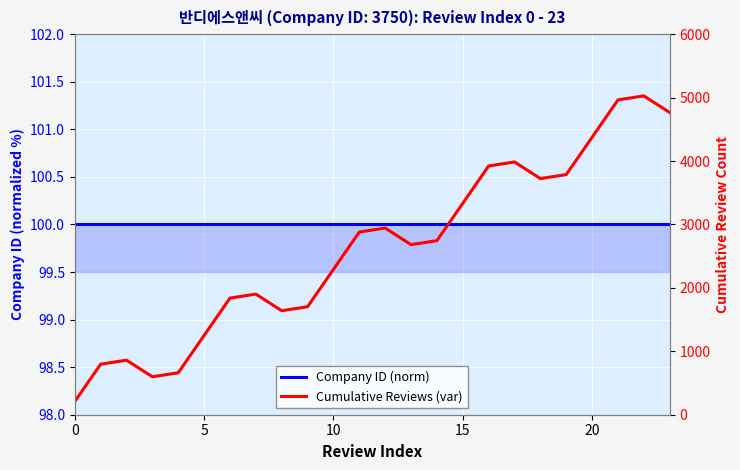

What are all the series names shown in the legend?

Company ID (norm), Cumulative Reviews (var)